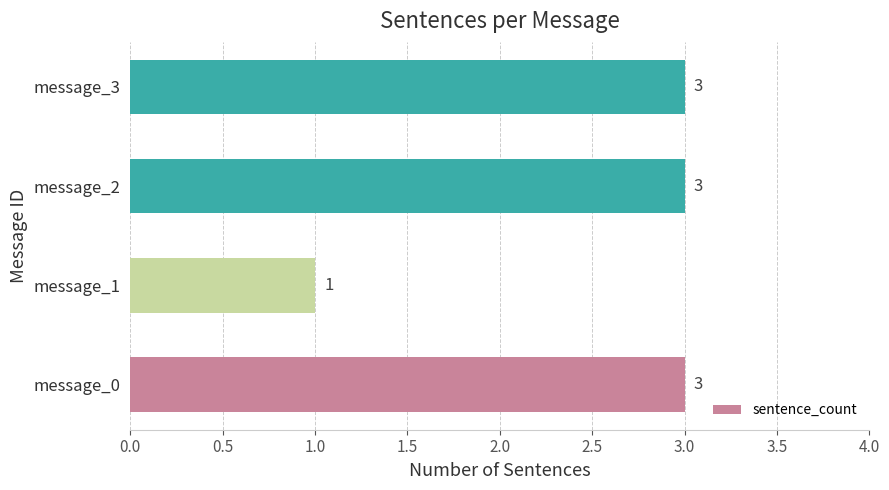

Approximately how many times larger is the value at message_3 compared to message_1?

3.0